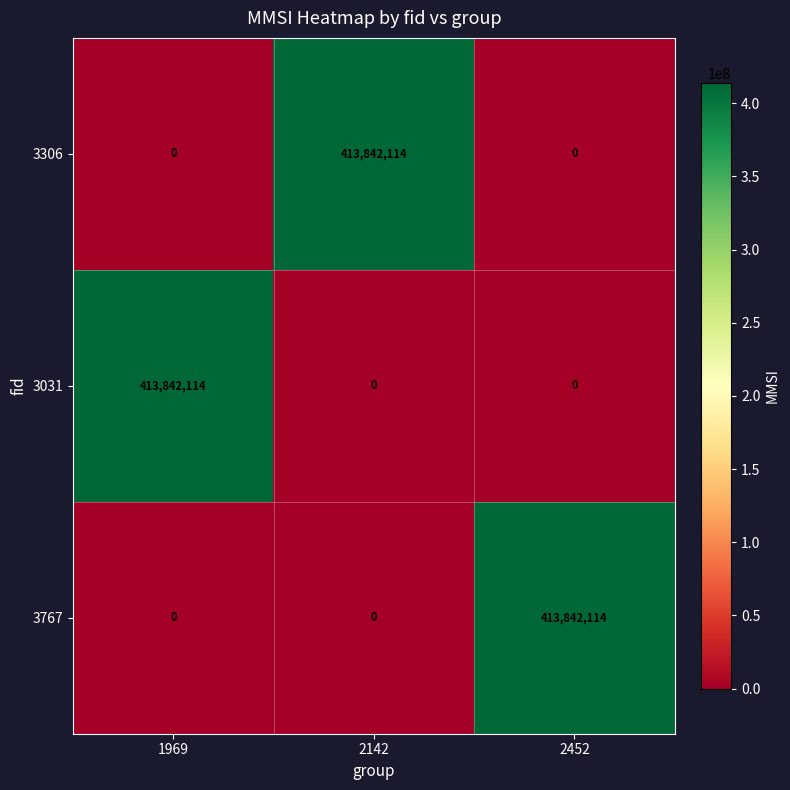

What is the highest value of the 3306 series?

413842114